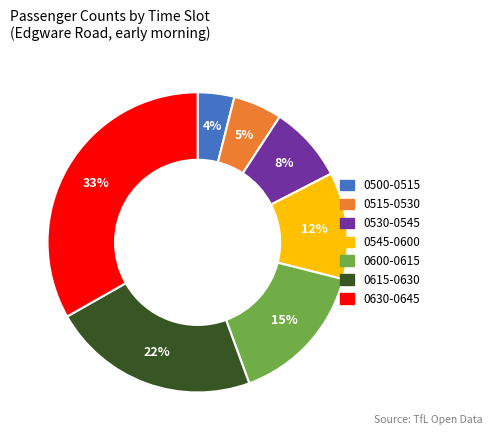

Is there any slice that represents more than half of the pie?

No